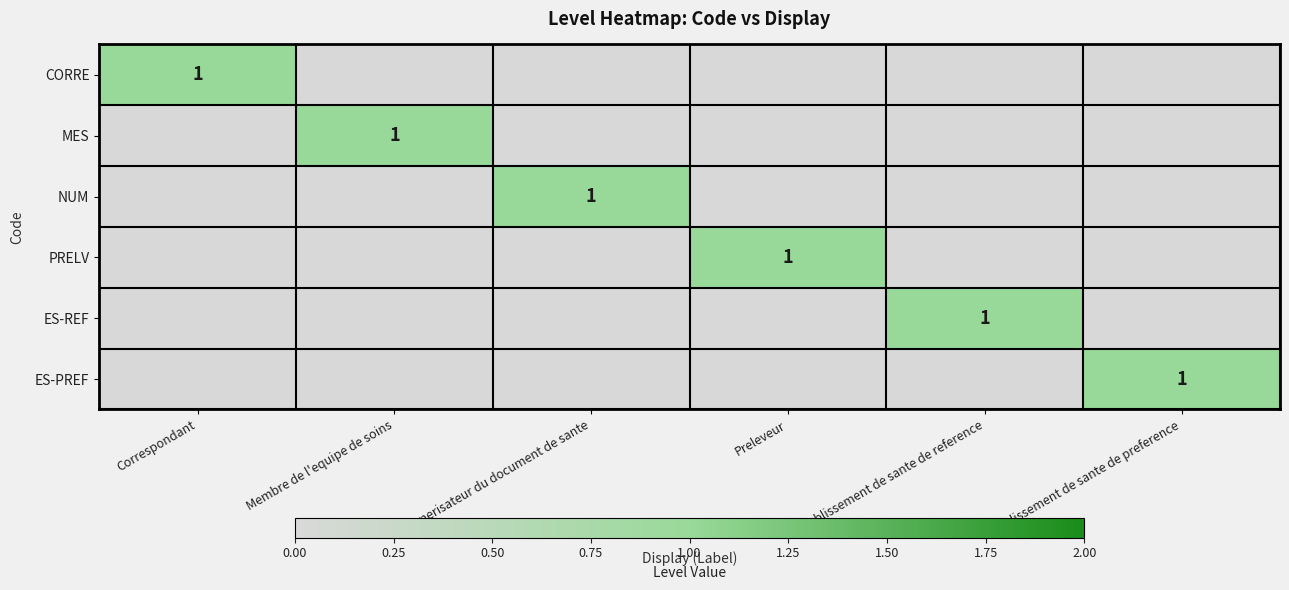

True or false: CORRE has a value of 1 at Correspondant.

True